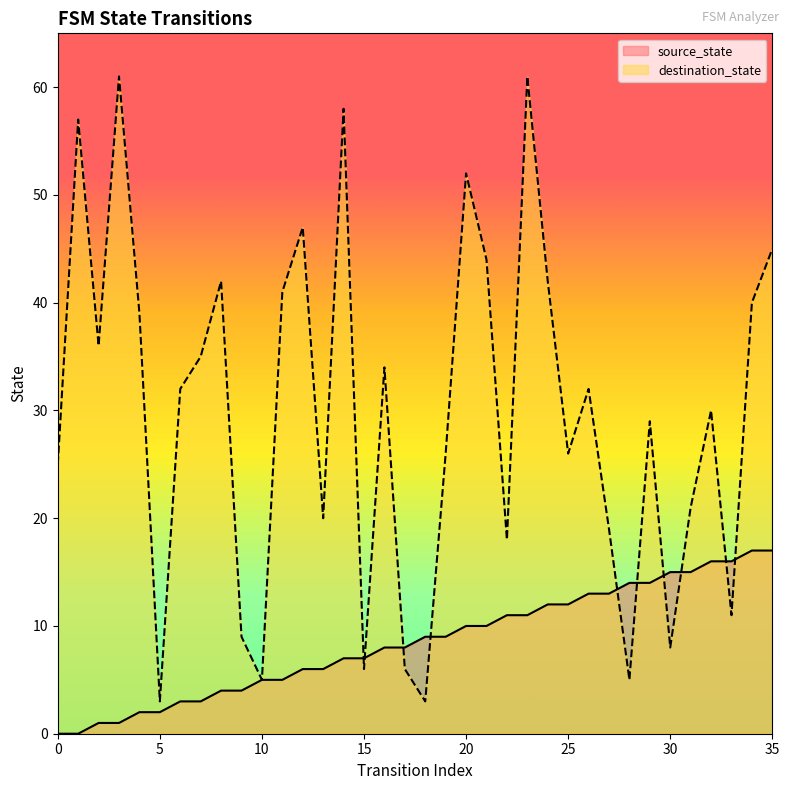

At which label does destination_state reach its minimum?

5